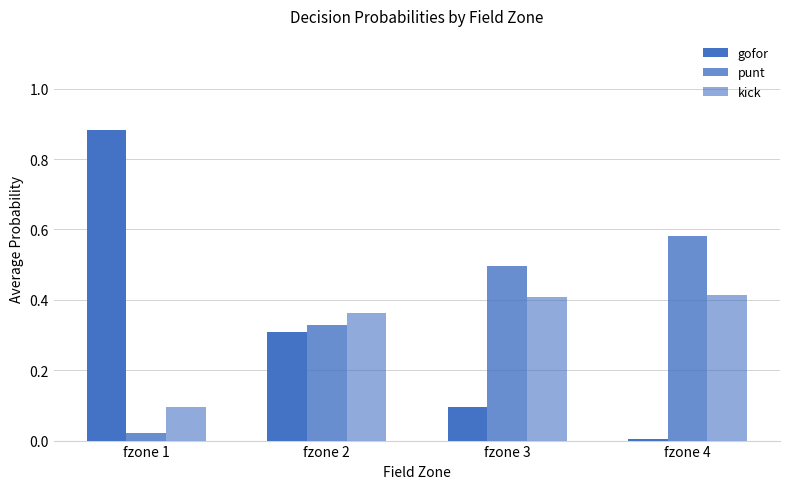

Does the chart contain any negative values?

No